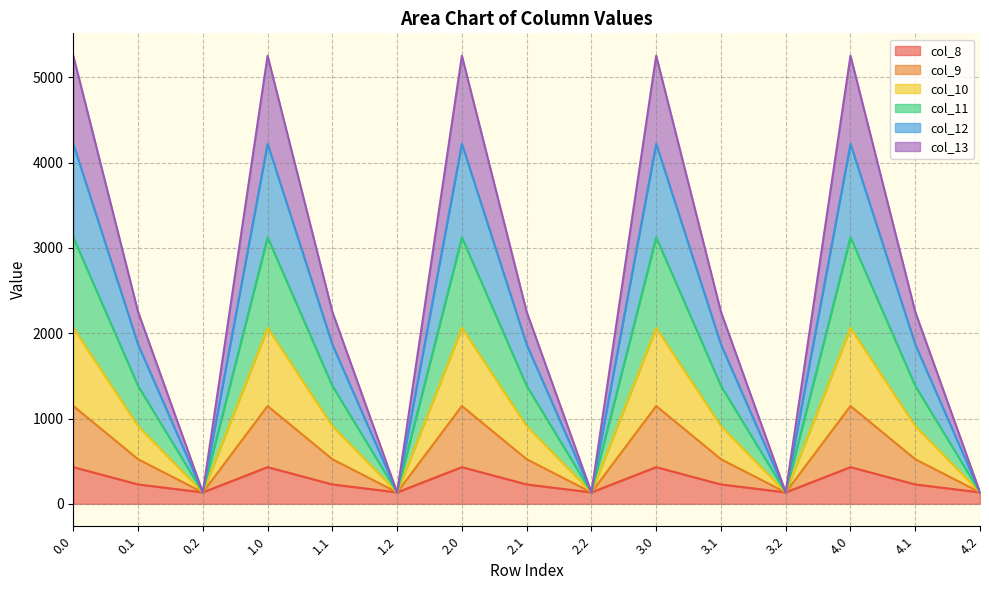

What is the maximum value for col_8?

430.3